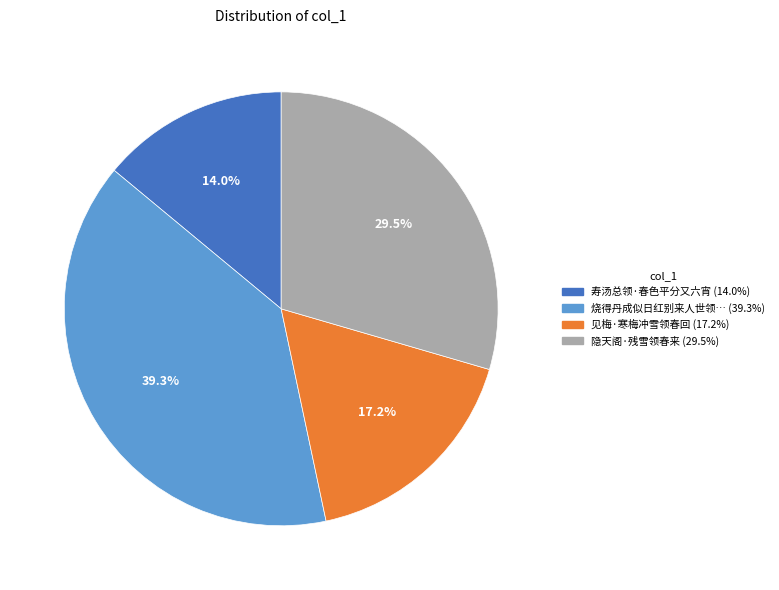

Is there any slice that represents more than half of the pie?

No